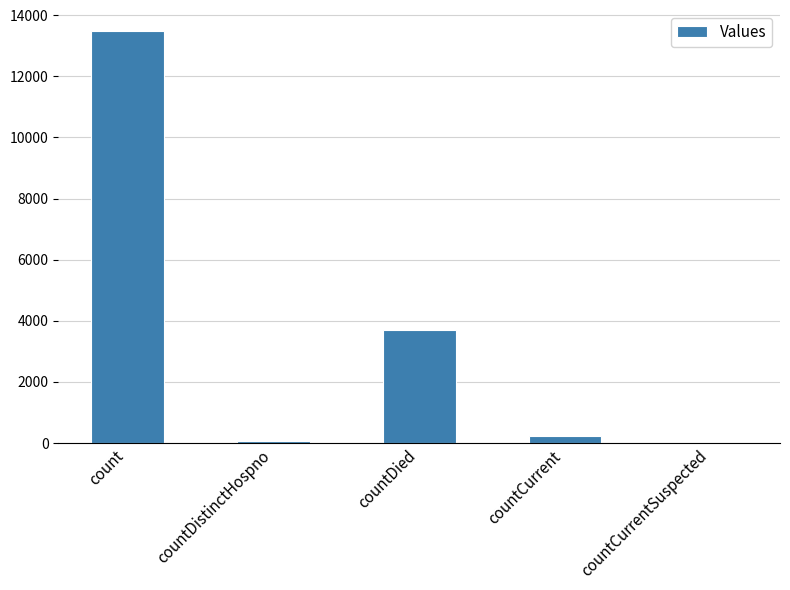

What is the maximum value shown in the chart?

13498